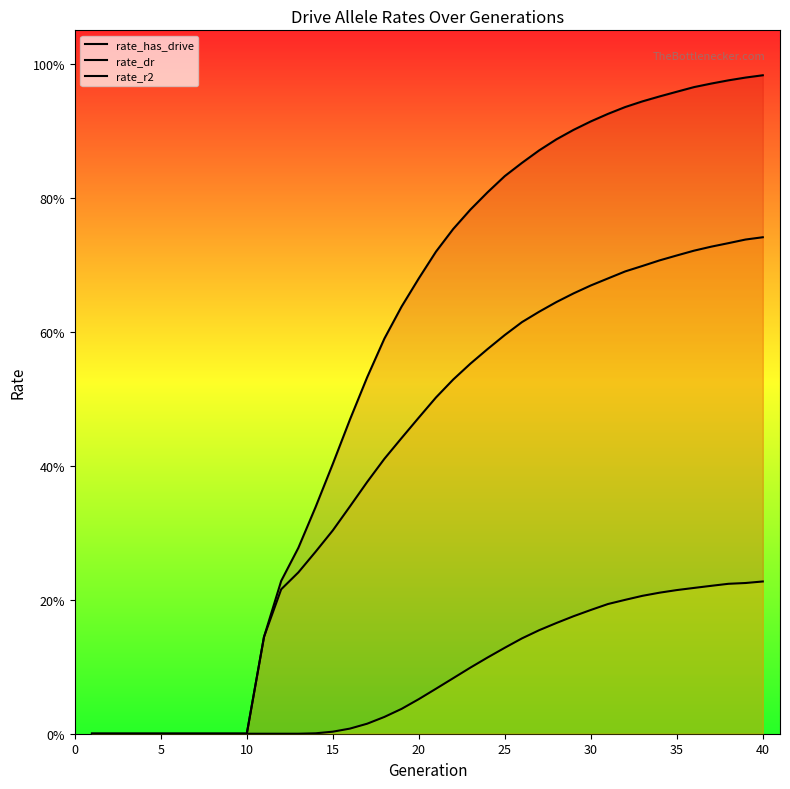

What is the difference between the maximum and minimum values in the rate_r2 series?

0.2